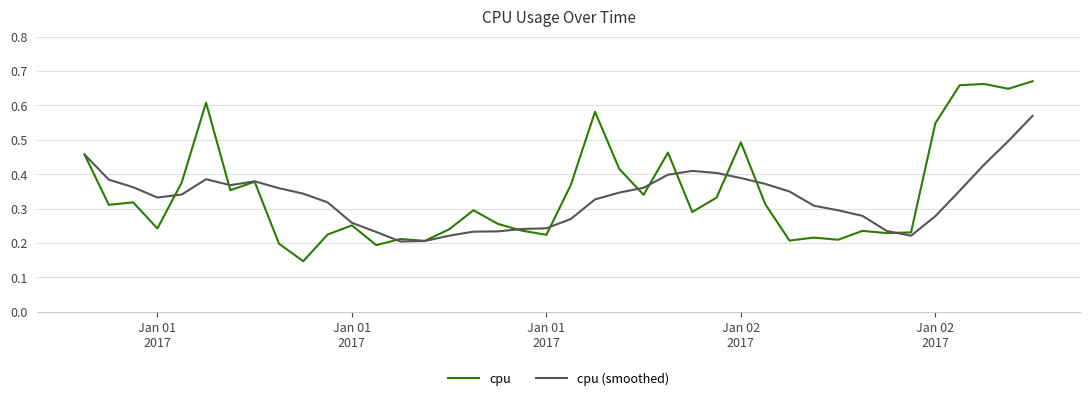

Reading left to right, list all the values displayed in this chart.

cpu: 0.5	0.3	0.3	0.2	0.4	0.6	0.4	0.4	0.2	0.1	0.2	0.3	0.2	0.2	0.2	0.2	0.3	0.3	0.2	0.2	0.4	0.6	0.4	0.3	0.5	0.3	0.3	0.5	0.3	0.2	0.2	0.2	0.2	0.2	0.2	0.5	0.7	0.7	0.6	0.7
cpu (smoothed): 0.5	0.4	0.4	0.3	0.3	0.4	0.4	0.4	0.4	0.3	0.3	0.3	0.2	0.2	0.2	0.2	0.2	0.2	0.2	0.2	0.3	0.3	0.3	0.4	0.4	0.4	0.4	0.4	0.4	0.3	0.3	0.3	0.3	0.2	0.2	0.3	0.4	0.4	0.5	0.6